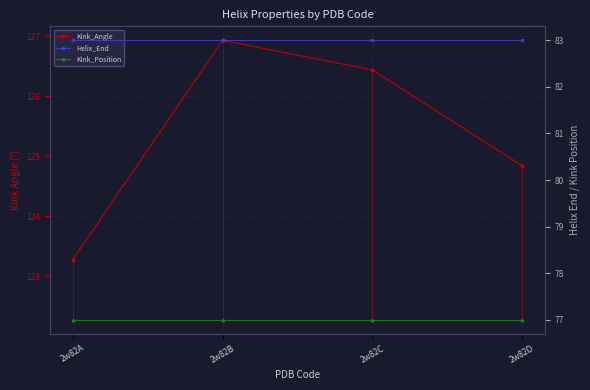

Reading left to right, transcribe all the data shown in this chart.

Kink_Angle: 123.3	126.9	126.4	124.8
Helix_End: 83.0	83.0	83.0	83.0
Kink_Position: 77.0	77.0	77.0	77.0